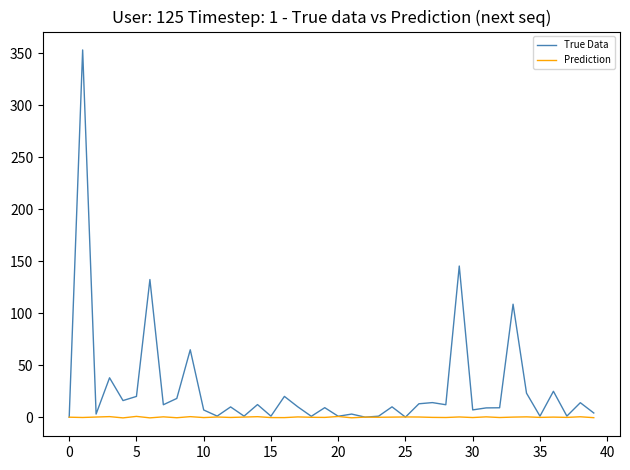

Does the chart display data point markers on the line(s)?

No